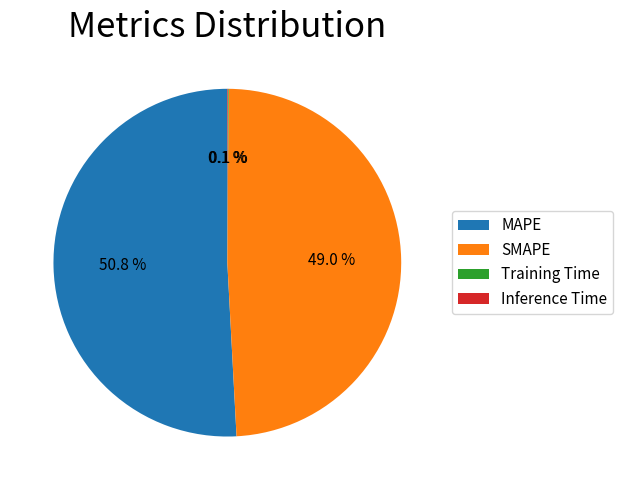

Is there a majority slice in this chart?

Yes